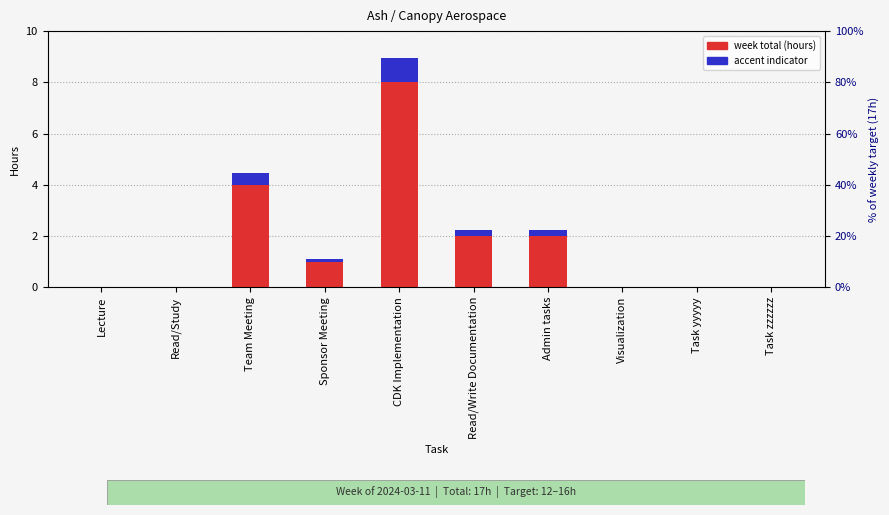

At Visualization, list the series in order from largest to smallest.

week total (hours), accent indicator